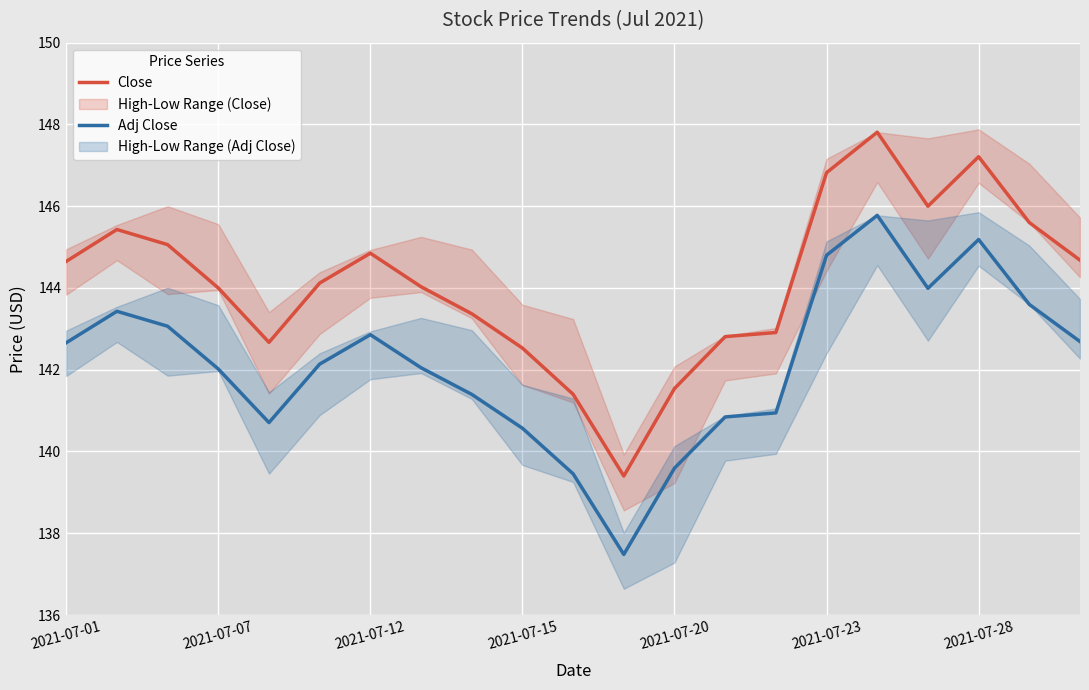

What is the lowest value of the Adj Close series?

137.5